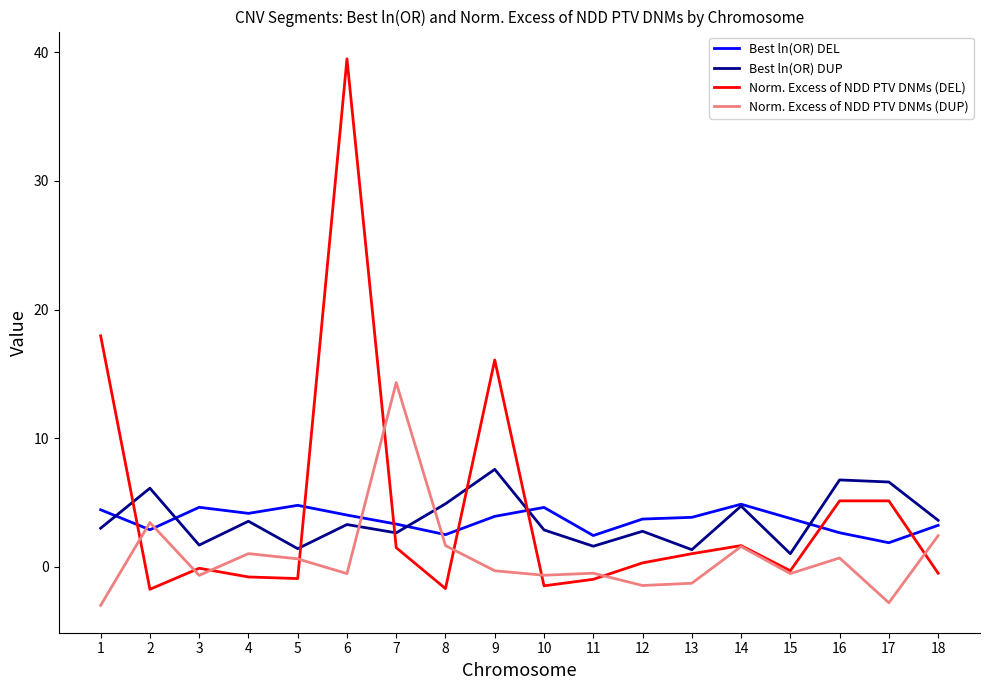

Count the number of categories in the chart.

18